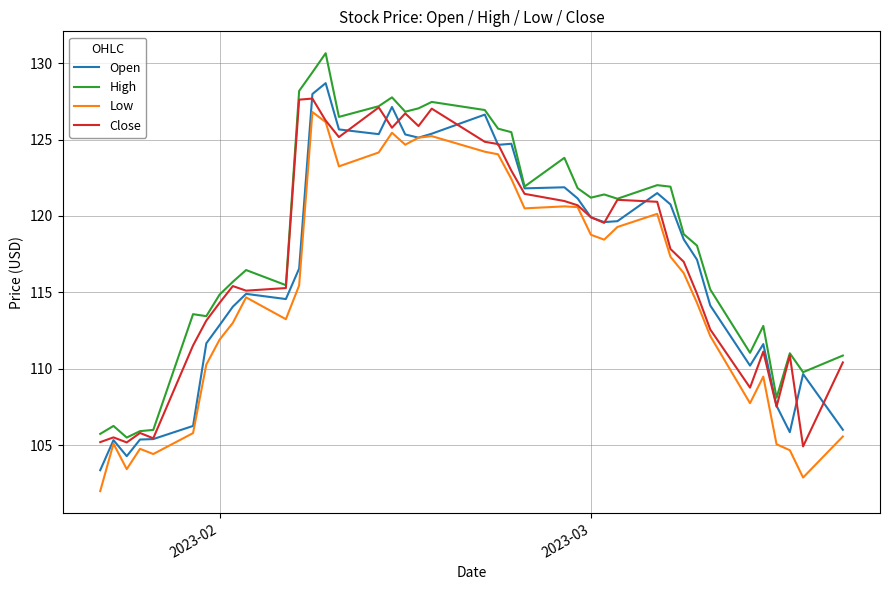

How many lines are shown in the chart?

4